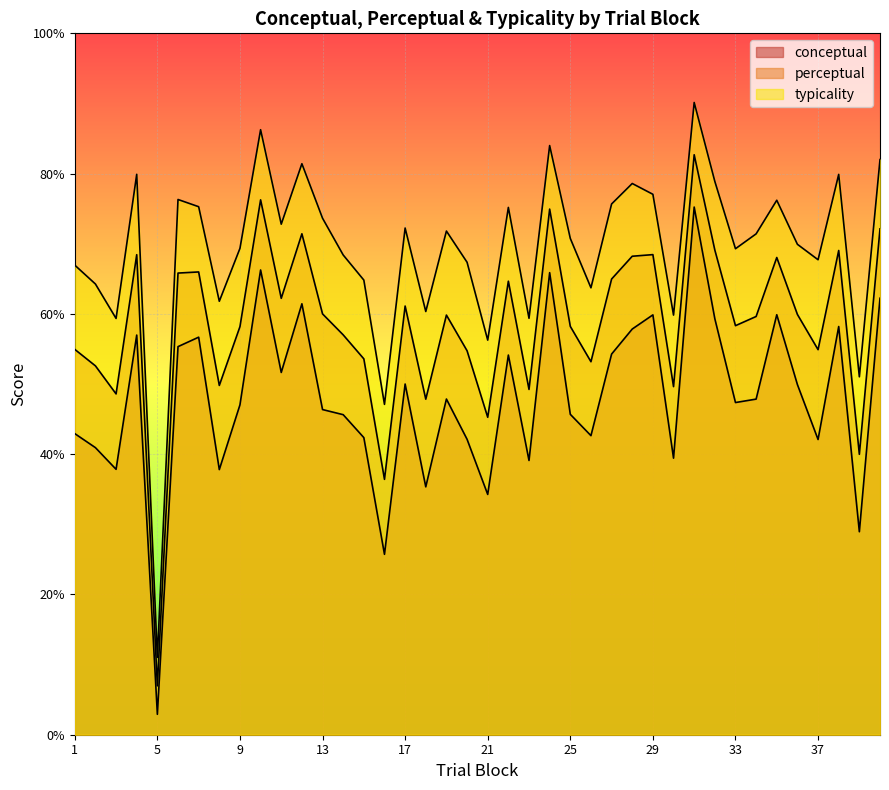

What is the maximum value shown in the chart?

90.1